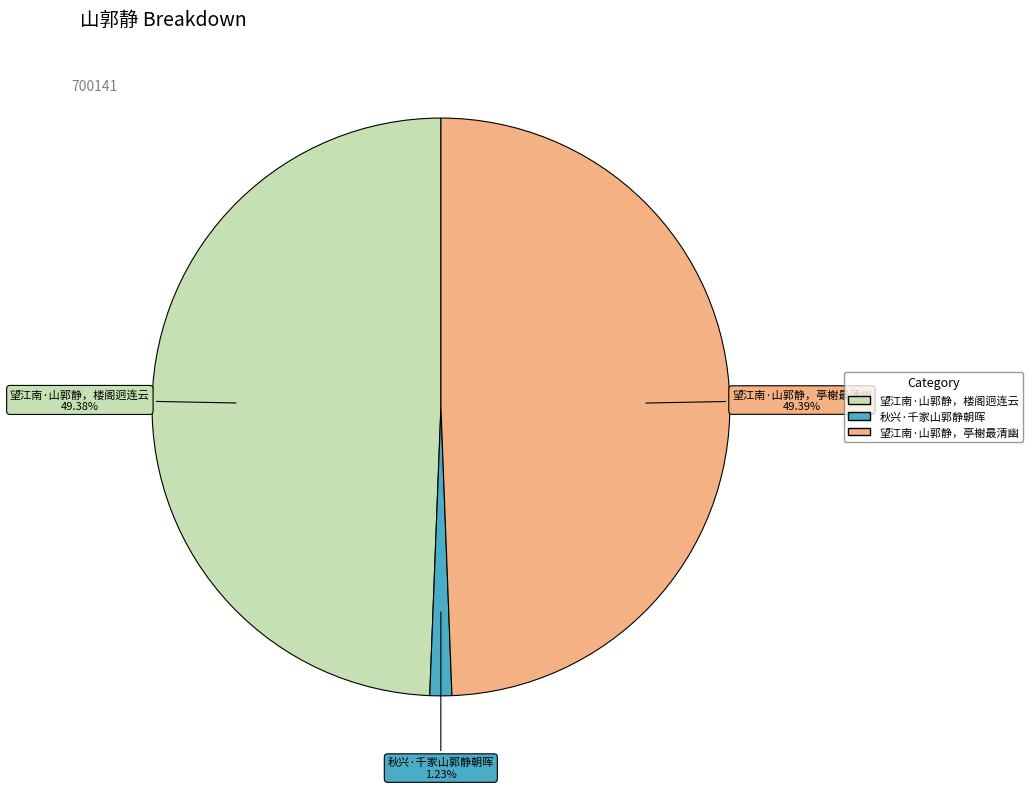

What is the ratio of the value at 望江南·山郭静，亭榭最清幽 to the value at 望江南·山郭静，楼阁迥连云?

1.0